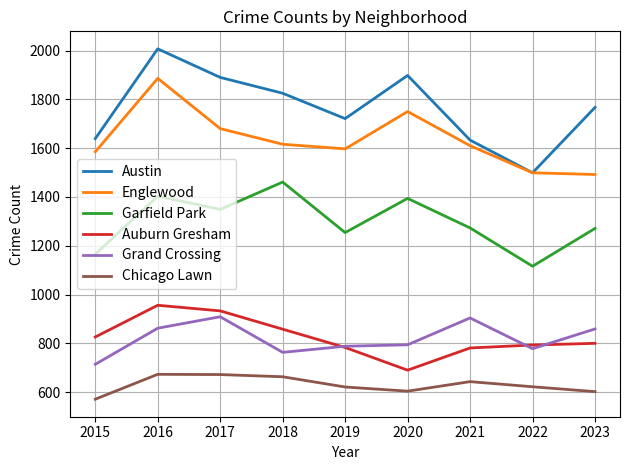

Is it true that Chicago Lawn equals 309 at 2015?

False